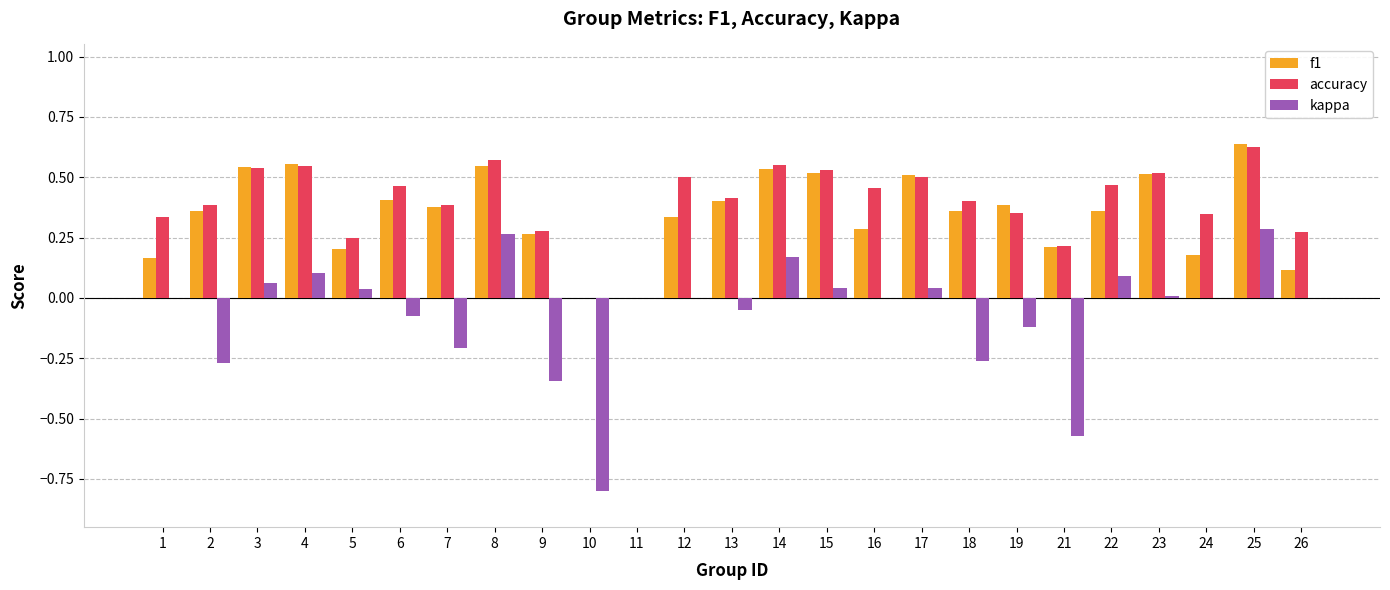

What is the sum of all kappa values?

-1.6